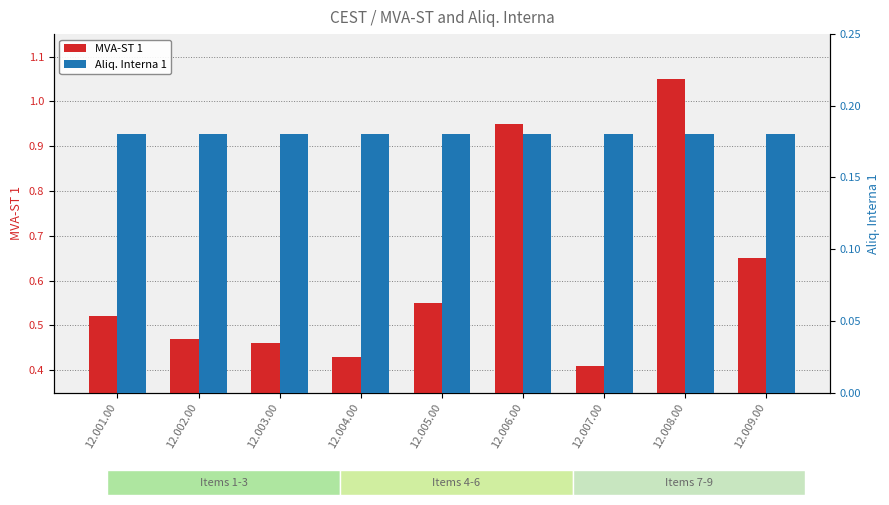

Reading right to left, transcribe all the data shown in this chart.

MVA-ST 1: 12.009.00=0.7	12.008.00=1.1	12.007.00=0.4	12.006.00=0.9	12.005.00=0.6	12.004.00=0.4	12.003.00=0.5	12.002.00=0.5	12.001.00=0.5
Aliq. Interna 1: 12.009.00=0.2	12.008.00=0.2	12.007.00=0.2	12.006.00=0.2	12.005.00=0.2	12.004.00=0.2	12.003.00=0.2	12.002.00=0.2	12.001.00=0.2